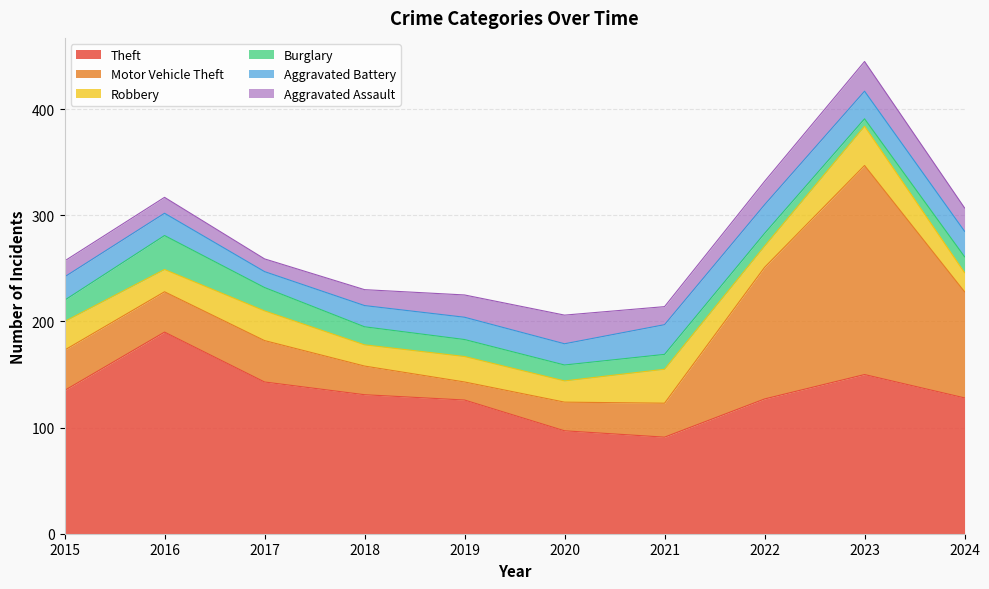

Reading left to right, extract all data points from this chart.

Theft: 135	190	143	131	126	97	91	127	150	128
Motor Vehicle Theft: 38	38	39	27	17	27	32	124	197	100
Robbery: 27	21	28	20	24	20	32	20	37	18
Burglary: 20	32	22	17	16	15	14	12	7	15
Aggravated Battery: 22	21	15	20	21	20	28	27	26	24
Aggravated Assault: 15	15	12	15	21	27	17	22	28	22